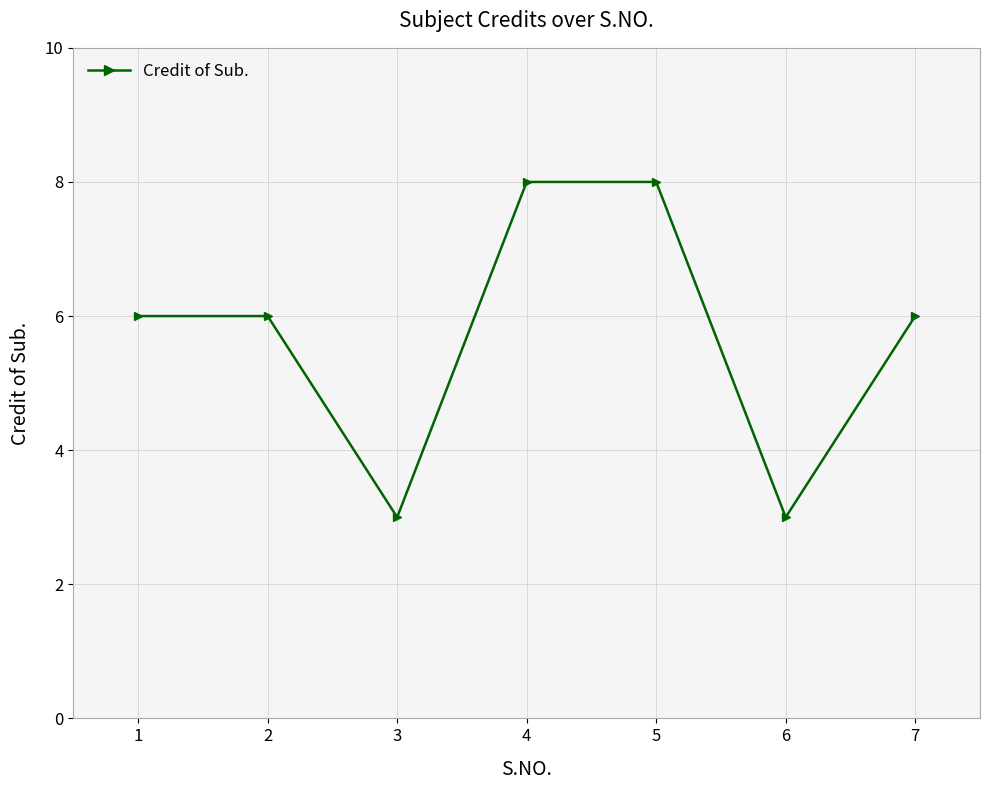

What is the value of the 2nd point from the left?

6